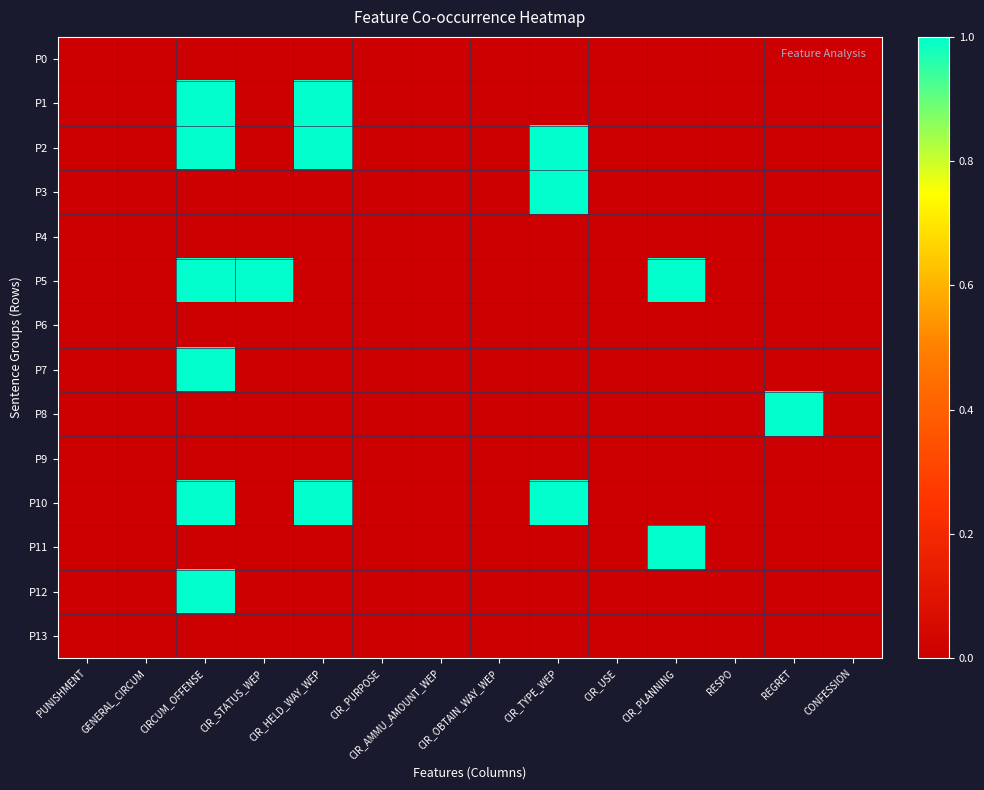

Reading left to right, extract all data points from this chart.

P0: PUNISHMENT=0	GENERAL_CIRCUM=0	CIRCUM_OFFENSE=0	CIR_STATUS_WEP=0	CIR_HELD_WAY_WEP=0	CIR_PURPOSE=0	CIR_AMMU_AMOUNT_WEP=0	CIR_OBTAIN_WAY_WEP=0	CIR_TYPE_WEP=0	CIR_USE=0	CIR_PLANNING=0	RESPO=0	REGRET=0	CONFESSION=0
P1: PUNISHMENT=0	GENERAL_CIRCUM=0	CIRCUM_OFFENSE=1	CIR_STATUS_WEP=0	CIR_HELD_WAY_WEP=1	CIR_PURPOSE=0	CIR_AMMU_AMOUNT_WEP=0	CIR_OBTAIN_WAY_WEP=0	CIR_TYPE_WEP=0	CIR_USE=0	CIR_PLANNING=0	RESPO=0	REGRET=0	CONFESSION=0
P2: PUNISHMENT=0	GENERAL_CIRCUM=0	CIRCUM_OFFENSE=1	CIR_STATUS_WEP=0	CIR_HELD_WAY_WEP=1	CIR_PURPOSE=0	CIR_AMMU_AMOUNT_WEP=0	CIR_OBTAIN_WAY_WEP=0	CIR_TYPE_WEP=1	CIR_USE=0	CIR_PLANNING=0	RESPO=0	REGRET=0	CONFESSION=0
P3: PUNISHMENT=0	GENERAL_CIRCUM=0	CIRCUM_OFFENSE=0	CIR_STATUS_WEP=0	CIR_HELD_WAY_WEP=0	CIR_PURPOSE=0	CIR_AMMU_AMOUNT_WEP=0	CIR_OBTAIN_WAY_WEP=0	CIR_TYPE_WEP=1	CIR_USE=0	CIR_PLANNING=0	RESPO=0	REGRET=0	CONFESSION=0
P4: PUNISHMENT=0	GENERAL_CIRCUM=0	CIRCUM_OFFENSE=0	CIR_STATUS_WEP=0	CIR_HELD_WAY_WEP=0	CIR_PURPOSE=0	CIR_AMMU_AMOUNT_WEP=0	CIR_OBTAIN_WAY_WEP=0	CIR_TYPE_WEP=0	CIR_USE=0	CIR_PLANNING=0	RESPO=0	REGRET=0	CONFESSION=0
P5: PUNISHMENT=0	GENERAL_CIRCUM=0	CIRCUM_OFFENSE=1	CIR_STATUS_WEP=1	CIR_HELD_WAY_WEP=0	CIR_PURPOSE=0	CIR_AMMU_AMOUNT_WEP=0	CIR_OBTAIN_WAY_WEP=0	CIR_TYPE_WEP=0	CIR_USE=0	CIR_PLANNING=1	RESPO=0	REGRET=0	CONFESSION=0
P6: PUNISHMENT=0	GENERAL_CIRCUM=0	CIRCUM_OFFENSE=0	CIR_STATUS_WEP=0	CIR_HELD_WAY_WEP=0	CIR_PURPOSE=0	CIR_AMMU_AMOUNT_WEP=0	CIR_OBTAIN_WAY_WEP=0	CIR_TYPE_WEP=0	CIR_USE=0	CIR_PLANNING=0	RESPO=0	REGRET=0	CONFESSION=0
P7: PUNISHMENT=0	GENERAL_CIRCUM=0	CIRCUM_OFFENSE=1	CIR_STATUS_WEP=0	CIR_HELD_WAY_WEP=0	CIR_PURPOSE=0	CIR_AMMU_AMOUNT_WEP=0	CIR_OBTAIN_WAY_WEP=0	CIR_TYPE_WEP=0	CIR_USE=0	CIR_PLANNING=0	RESPO=0	REGRET=0	CONFESSION=0
P8: PUNISHMENT=0	GENERAL_CIRCUM=0	CIRCUM_OFFENSE=0	CIR_STATUS_WEP=0	CIR_HELD_WAY_WEP=0	CIR_PURPOSE=0	CIR_AMMU_AMOUNT_WEP=0	CIR_OBTAIN_WAY_WEP=0	CIR_TYPE_WEP=0	CIR_USE=0	CIR_PLANNING=0	RESPO=0	REGRET=1	CONFESSION=0
P9: PUNISHMENT=0	GENERAL_CIRCUM=0	CIRCUM_OFFENSE=0	CIR_STATUS_WEP=0	CIR_HELD_WAY_WEP=0	CIR_PURPOSE=0	CIR_AMMU_AMOUNT_WEP=0	CIR_OBTAIN_WAY_WEP=0	CIR_TYPE_WEP=0	CIR_USE=0	CIR_PLANNING=0	RESPO=0	REGRET=0	CONFESSION=0
P10: PUNISHMENT=0	GENERAL_CIRCUM=0	CIRCUM_OFFENSE=1	CIR_STATUS_WEP=0	CIR_HELD_WAY_WEP=1	CIR_PURPOSE=0	CIR_AMMU_AMOUNT_WEP=0	CIR_OBTAIN_WAY_WEP=0	CIR_TYPE_WEP=1	CIR_USE=0	CIR_PLANNING=0	RESPO=0	REGRET=0	CONFESSION=0
P11: PUNISHMENT=0	GENERAL_CIRCUM=0	CIRCUM_OFFENSE=0	CIR_STATUS_WEP=0	CIR_HELD_WAY_WEP=0	CIR_PURPOSE=0	CIR_AMMU_AMOUNT_WEP=0	CIR_OBTAIN_WAY_WEP=0	CIR_TYPE_WEP=0	CIR_USE=0	CIR_PLANNING=1	RESPO=0	REGRET=0	CONFESSION=0
P12: PUNISHMENT=0	GENERAL_CIRCUM=0	CIRCUM_OFFENSE=1	CIR_STATUS_WEP=0	CIR_HELD_WAY_WEP=0	CIR_PURPOSE=0	CIR_AMMU_AMOUNT_WEP=0	CIR_OBTAIN_WAY_WEP=0	CIR_TYPE_WEP=0	CIR_USE=0	CIR_PLANNING=0	RESPO=0	REGRET=0	CONFESSION=0
P13: PUNISHMENT=0	GENERAL_CIRCUM=0	CIRCUM_OFFENSE=0	CIR_STATUS_WEP=0	CIR_HELD_WAY_WEP=0	CIR_PURPOSE=0	CIR_AMMU_AMOUNT_WEP=0	CIR_OBTAIN_WAY_WEP=0	CIR_TYPE_WEP=0	CIR_USE=0	CIR_PLANNING=0	RESPO=0	REGRET=0	CONFESSION=0